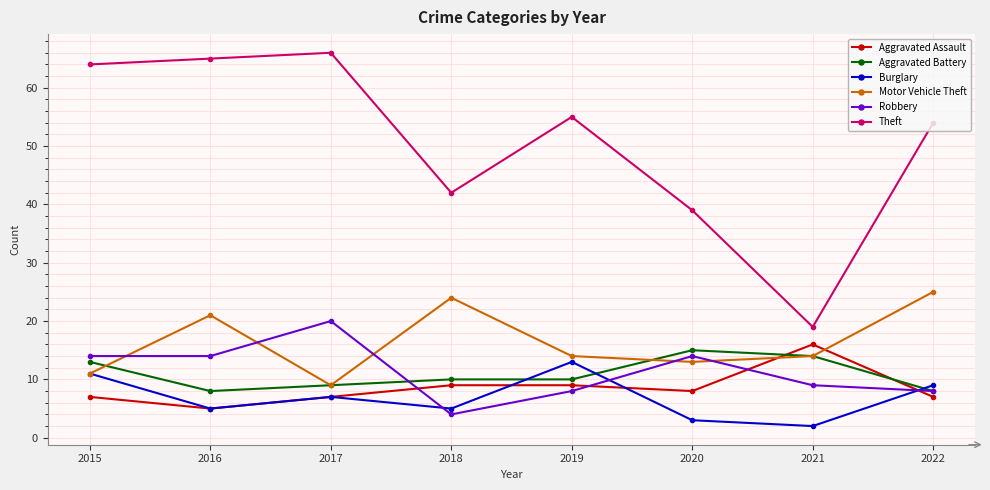

How many Aggravated Battery values are between 9 and 14?

5